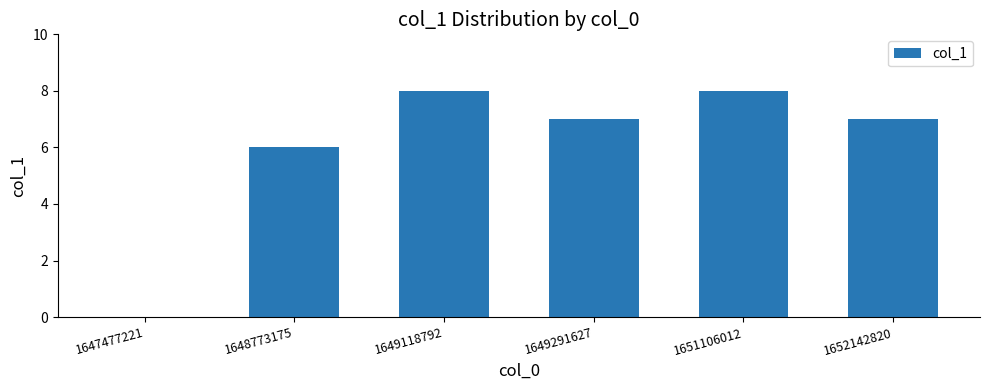

Which has a higher value, 1652142820 or 1649118792?

1649118792